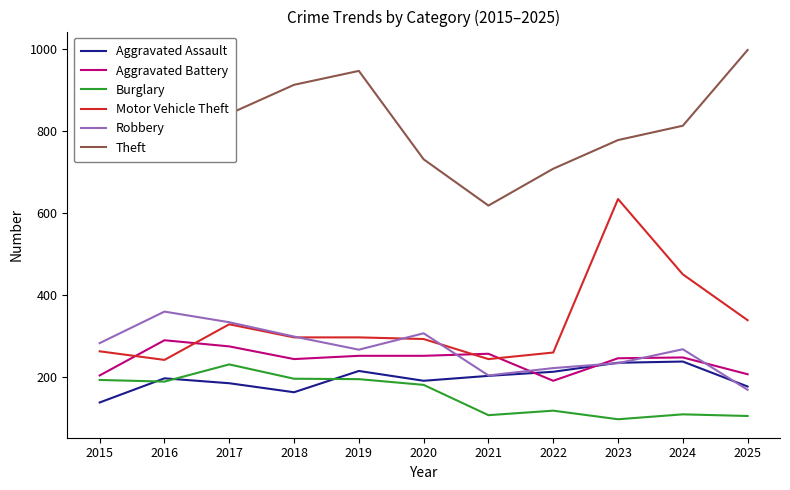

What is the sum of all Aggravated Assault values?

2144